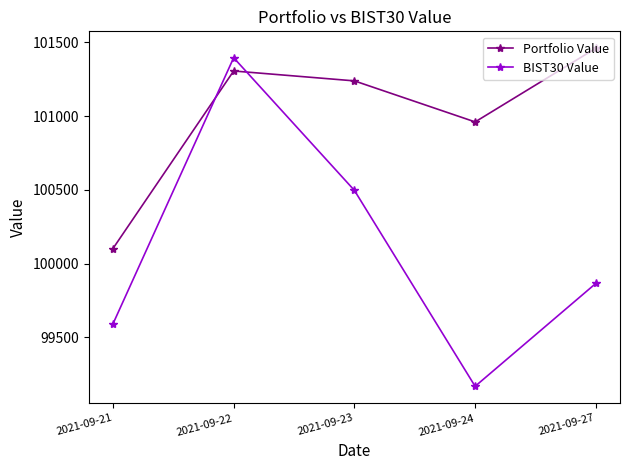

Between which two adjacent categories do Portfolio Value and BIST30 Value first intersect?

2021-09-21 and 2021-09-22